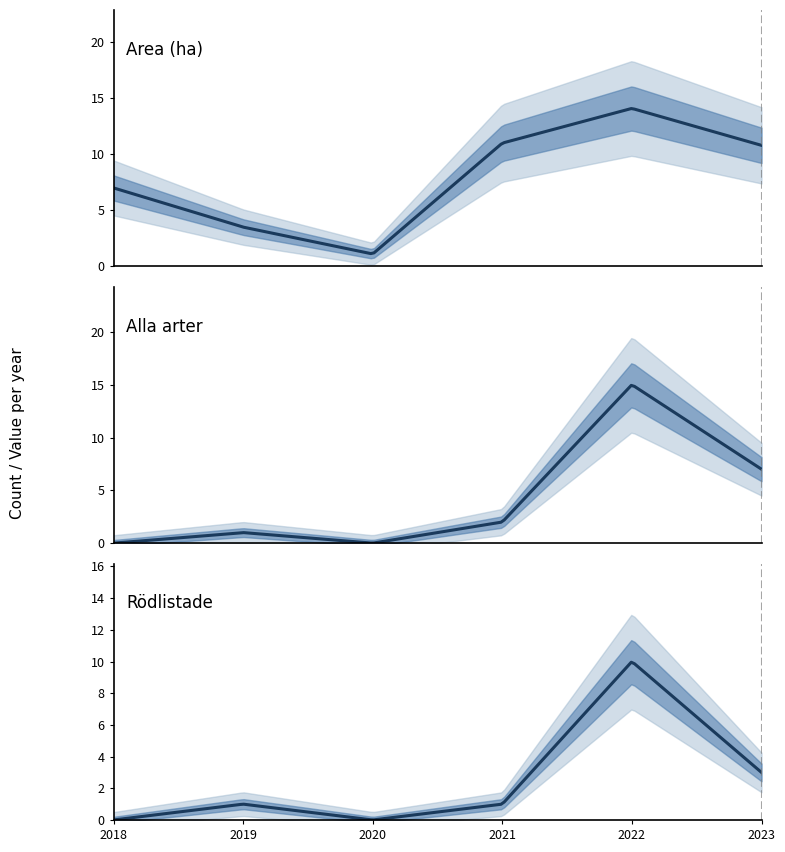

What is the difference between the maximum and minimum values in the Area (ha) series?

13.0